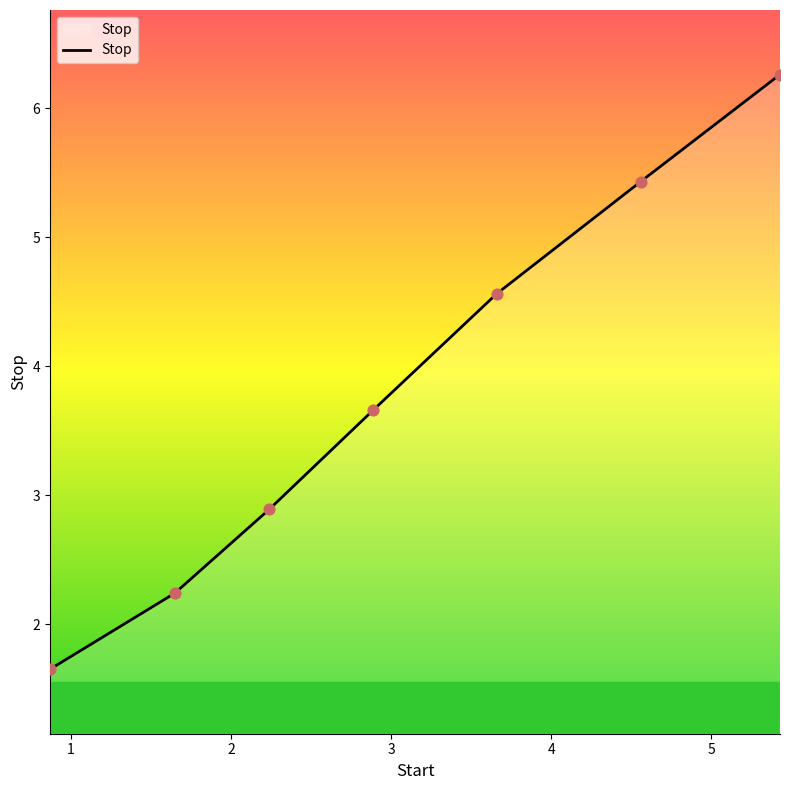

What is the sum of all values?

26.7